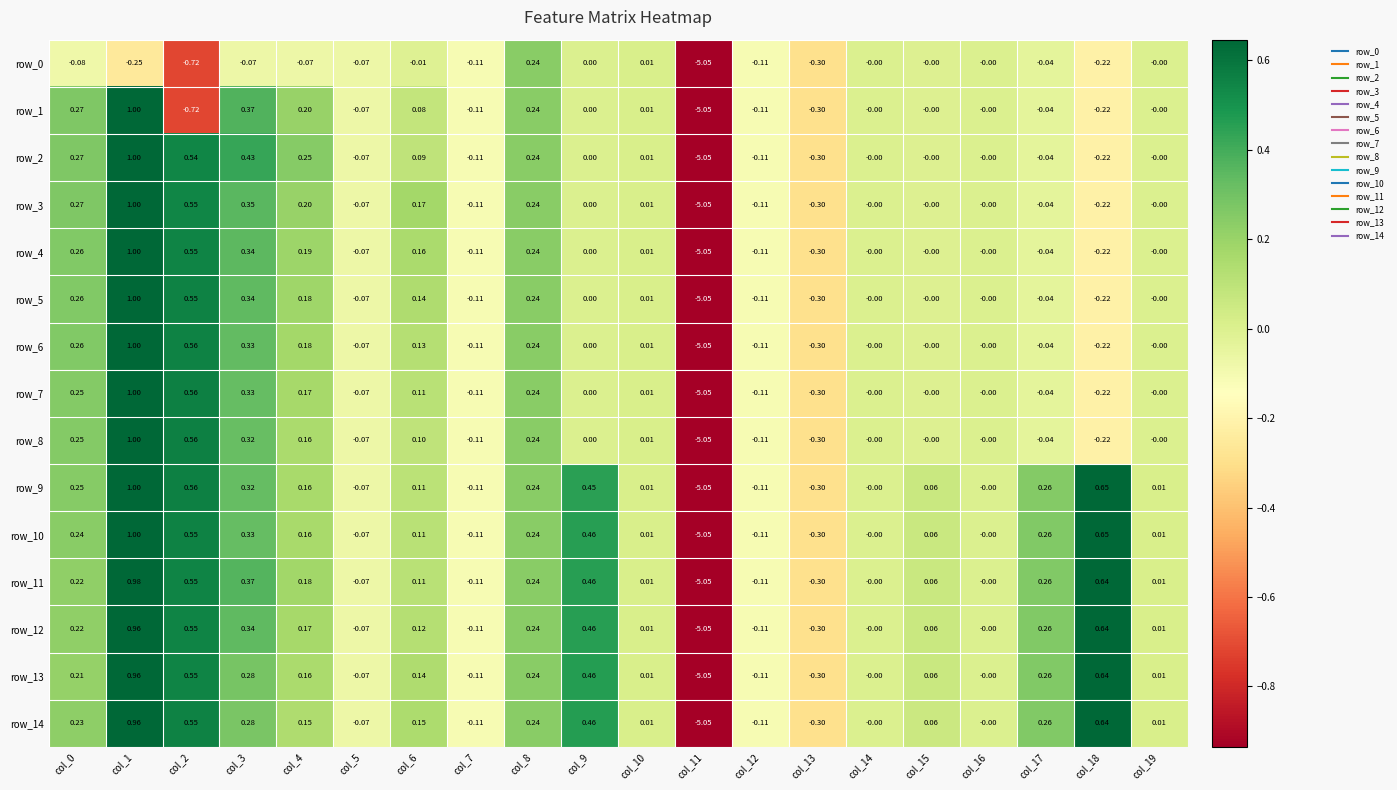

The row_2 series shows 0.5 at col_2. True or false?

True